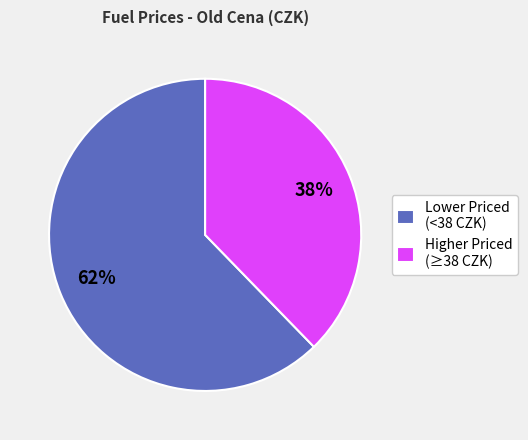

What percentage is the Higher Priced (≥38 CZK) slice, to the nearest percent?

38%